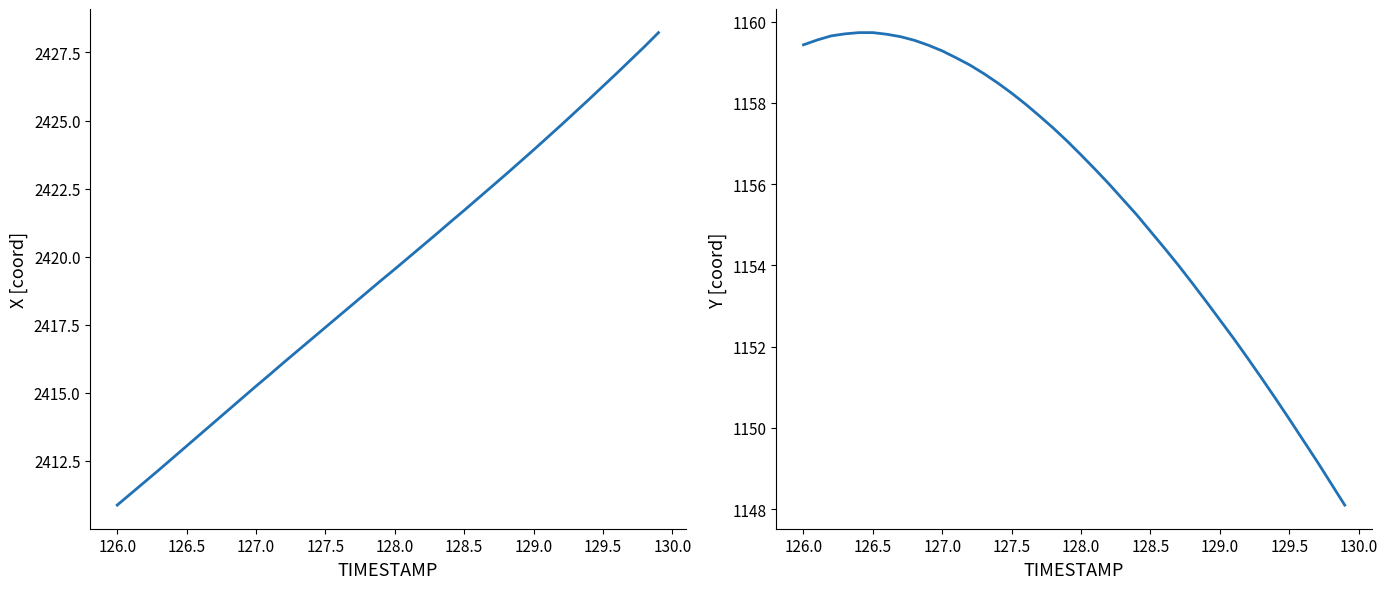

At how many categories does at least one series exceed 1891?

40